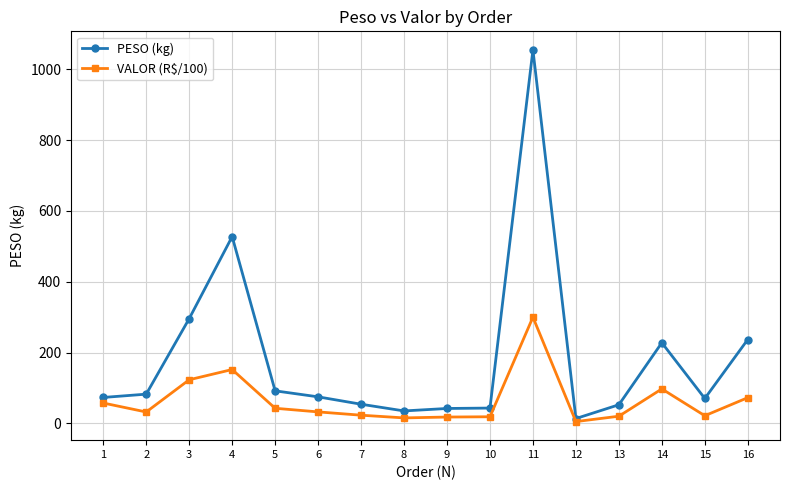

True or false: PESO (kg) has more than 0 points higher than both neighbors.

True